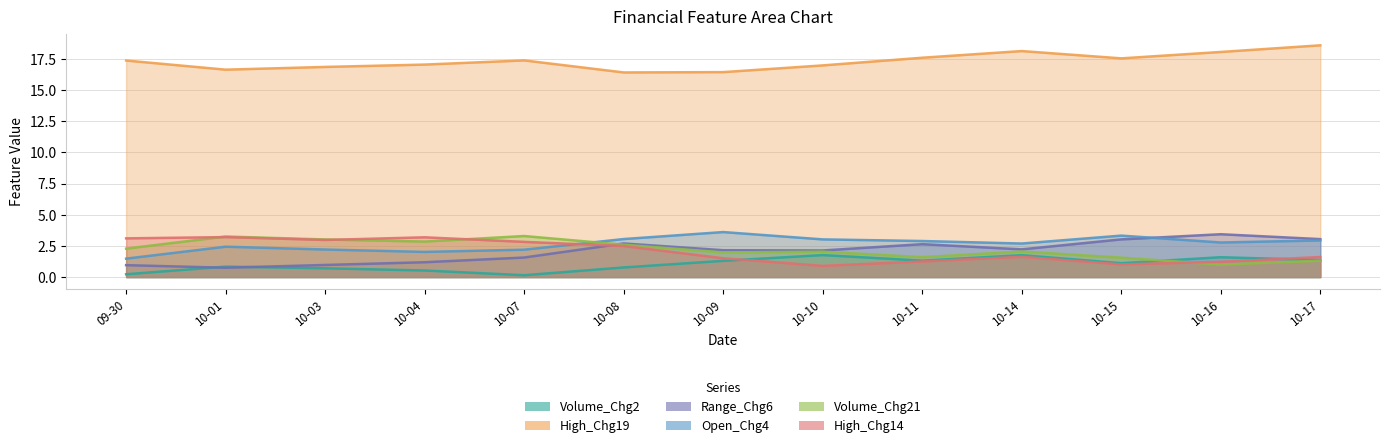

Reading left to right, what are all the values shown in this chart?

Volume_Chg2: 0.2	0.8	0.7	0.5	0.1	0.8	1.3	1.8	1.3	1.8	1.1	1.6	1.4
High_Chg19: 17.4	16.6	16.8	17.0	17.4	16.4	16.4	17.0	17.6	18.1	17.5	18.0	18.6
Range_Chg6: 1.0	0.8	1.0	1.2	1.6	2.7	2.2	2.1	2.6	2.2	3.0	3.4	3.0
Open_Chg4: 1.5	2.4	2.2	2.0	2.2	3.0	3.6	3.0	2.9	2.7	3.3	2.8	2.9
Volume_Chg21: 2.3	3.3	3.0	2.8	3.3	2.6	2.0	2.0	1.6	2.0	1.6	1.0	1.3
High_Chg14: 3.1	3.2	3.0	3.2	2.8	2.5	1.5	0.9	1.3	1.6	1.0	1.2	1.6